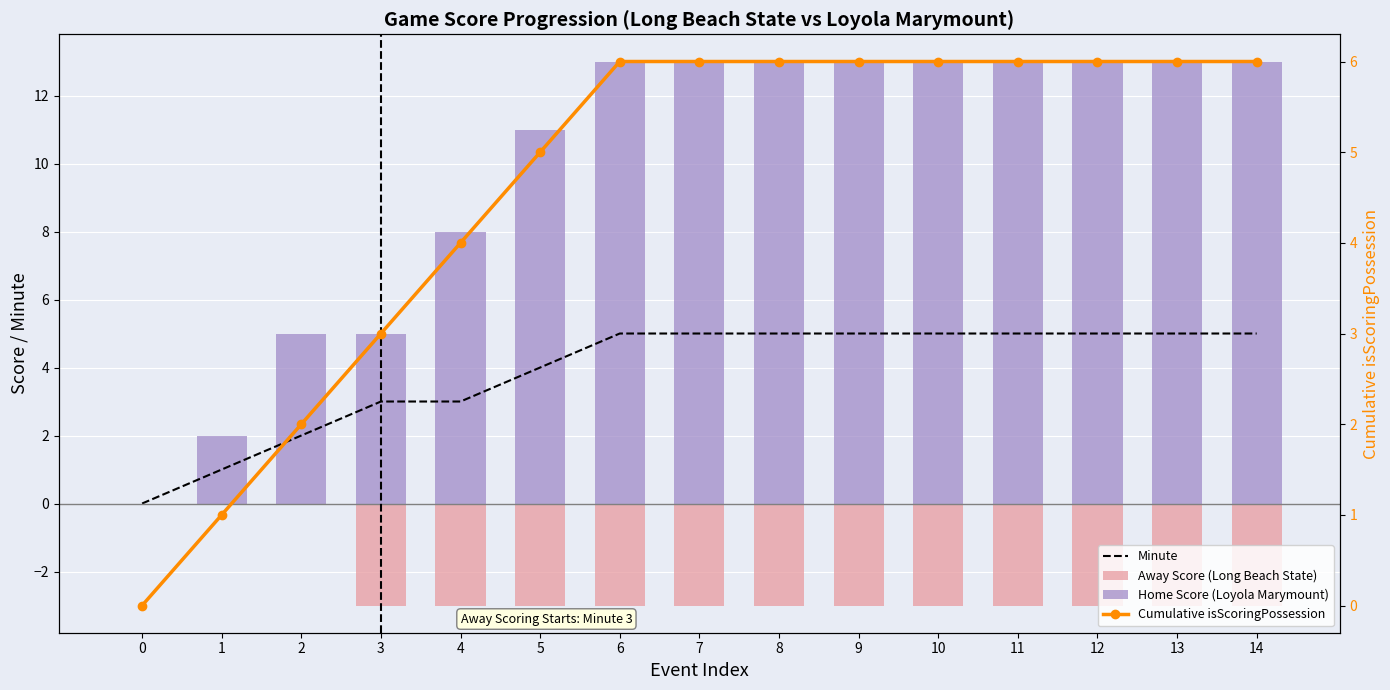

What is the difference between the maximum and minimum values in the Away Score (Long Beach State) series?

3